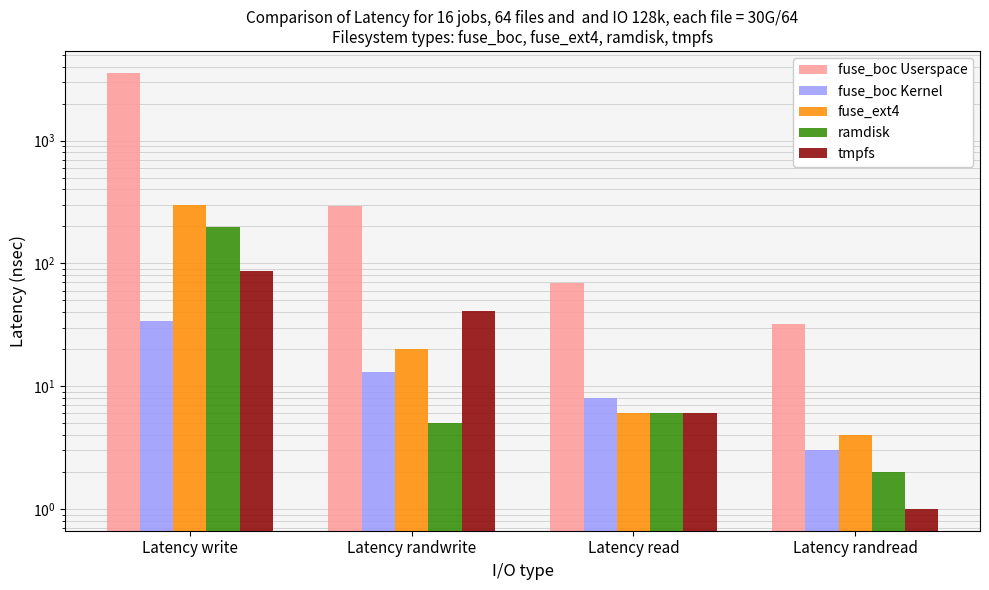

Reading left to right, what are all the values shown in this chart?

fuse_boc Userspace: Latency write=3569	Latency randwrite=291	Latency read=69	Latency randread=32
fuse_boc Kernel: Latency write=34	Latency randwrite=13	Latency read=8	Latency randread=3
fuse_ext4: Latency write=298	Latency randwrite=20	Latency read=6	Latency randread=4
ramdisk: Latency write=196	Latency randwrite=5	Latency read=6	Latency randread=2
tmpfs: Latency write=86	Latency randwrite=41	Latency read=6	Latency randread=1